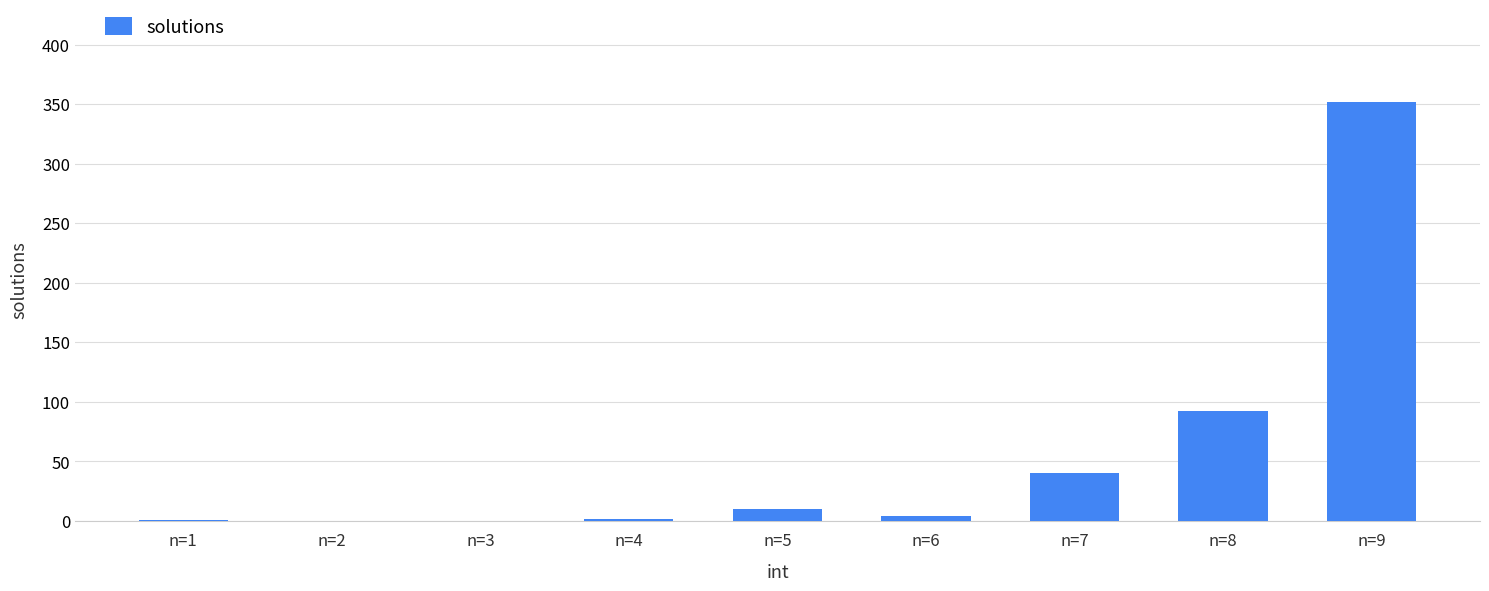

At which category does the chart reach its peak across all series?

n=9